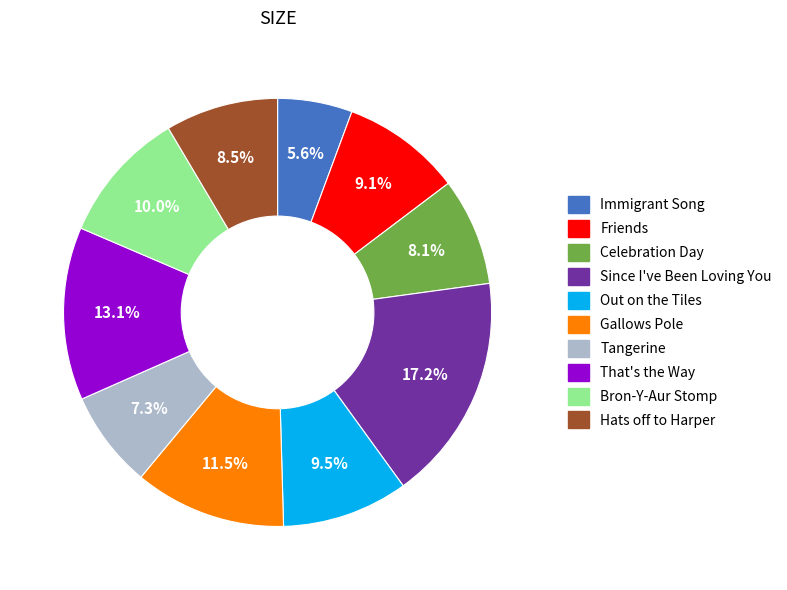

Do That's the Way and Since I've Been Loving You together represent more than half of the pie?

No